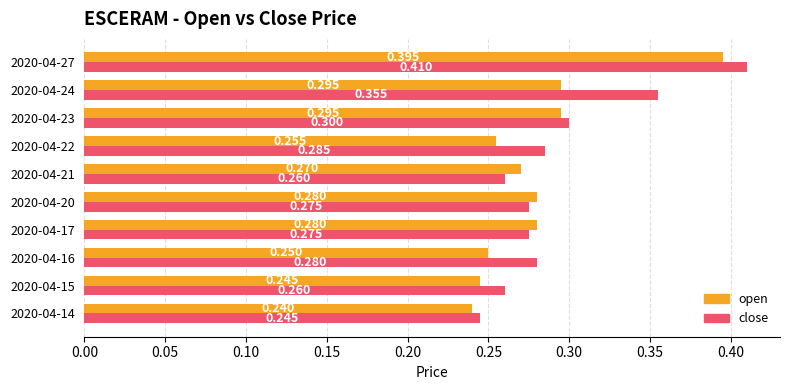

Which category has the highest value in the close series?

2020-04-27